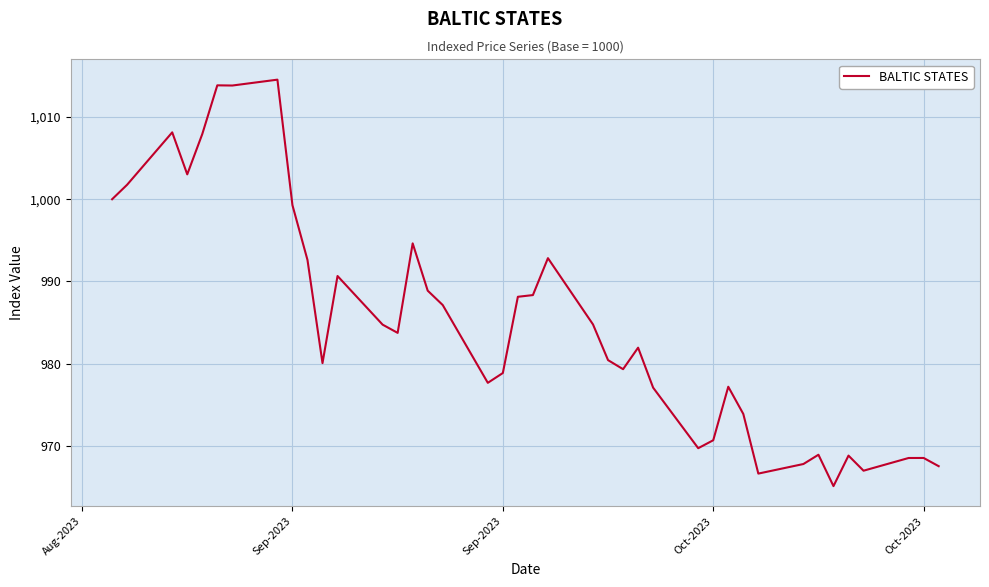

What is the minimum value shown in the chart?

965.1